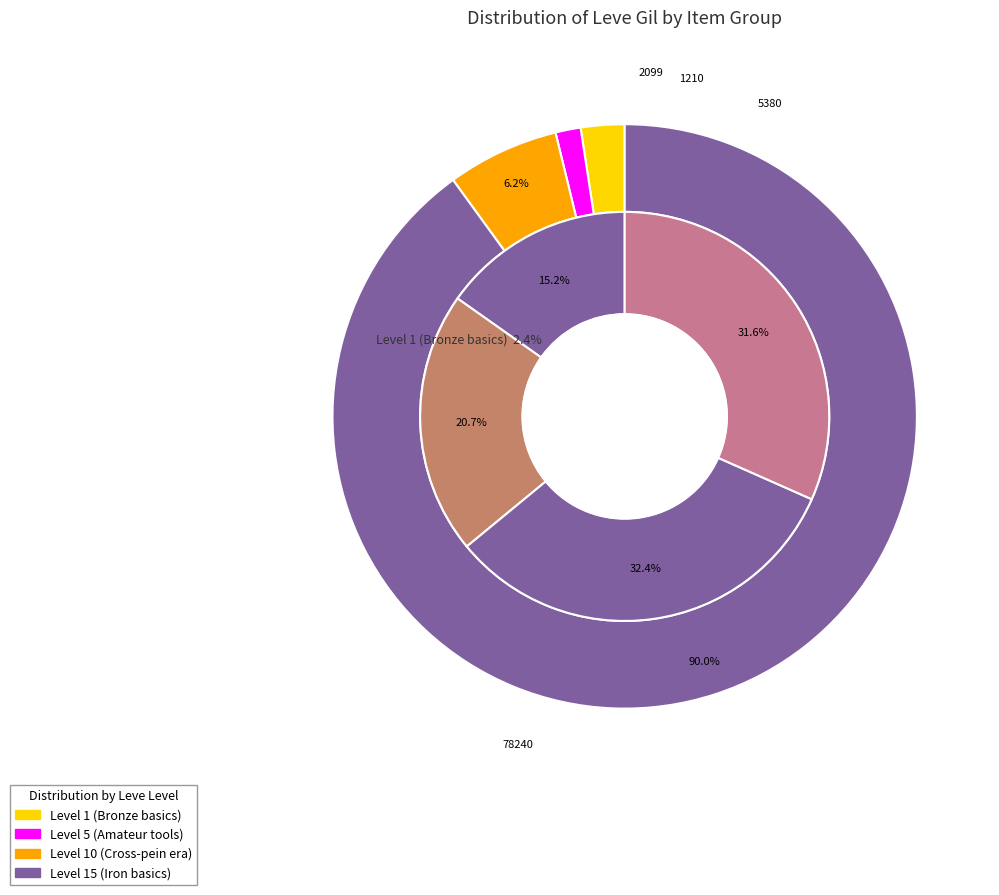

Is there a majority slice in this chart?

No